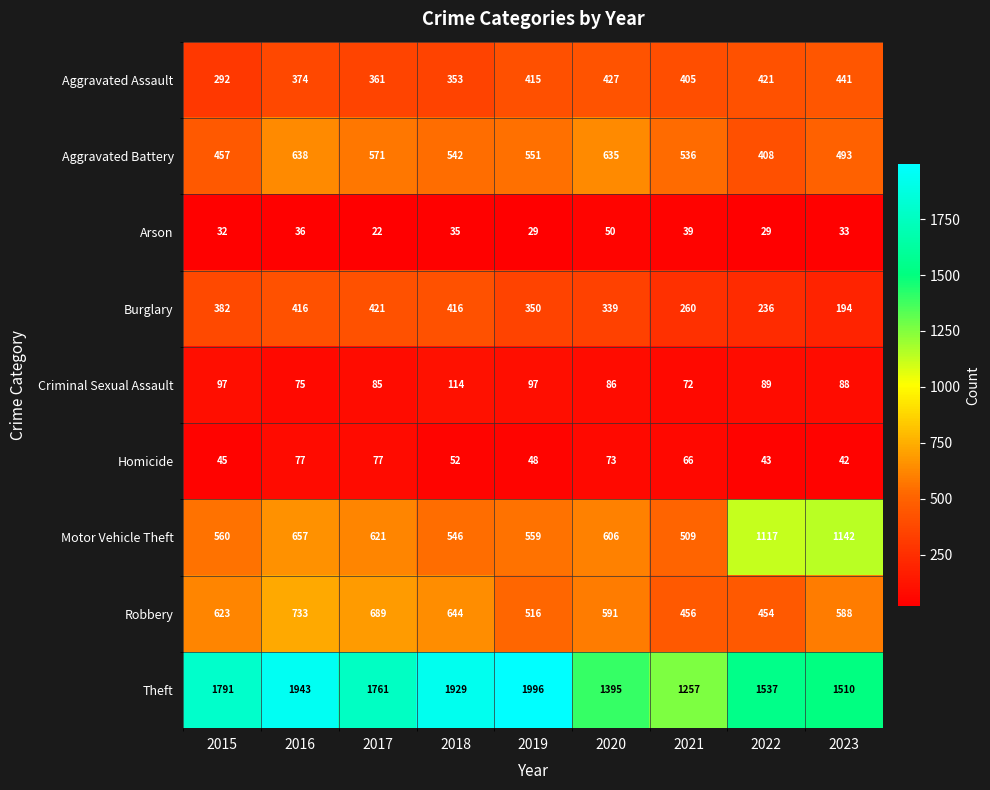

What is the average value of the Aggravated Battery series?

537